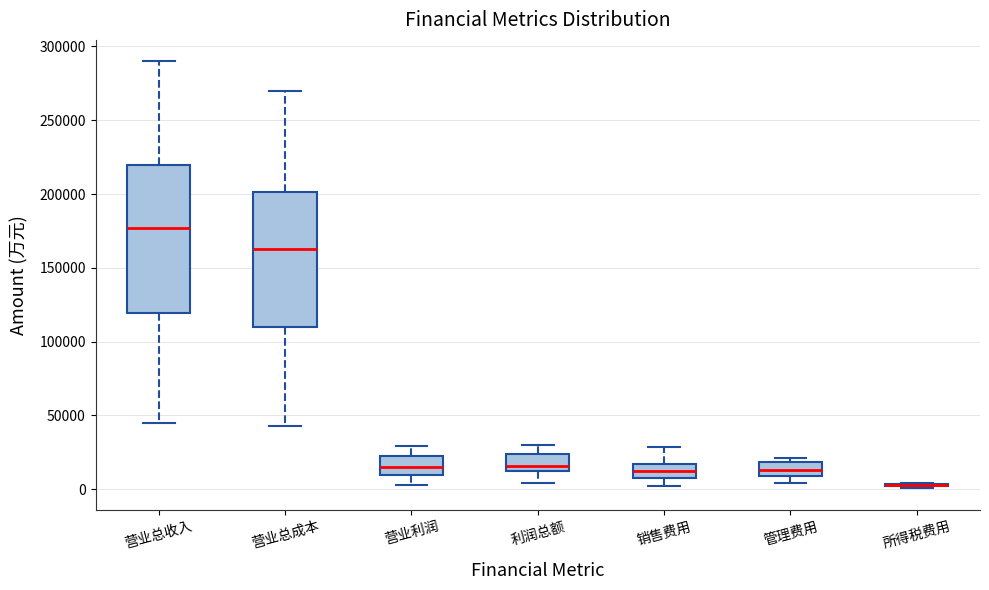

Comparing the boxes themselves (not the whiskers), which one is the tallest?

营业总收入